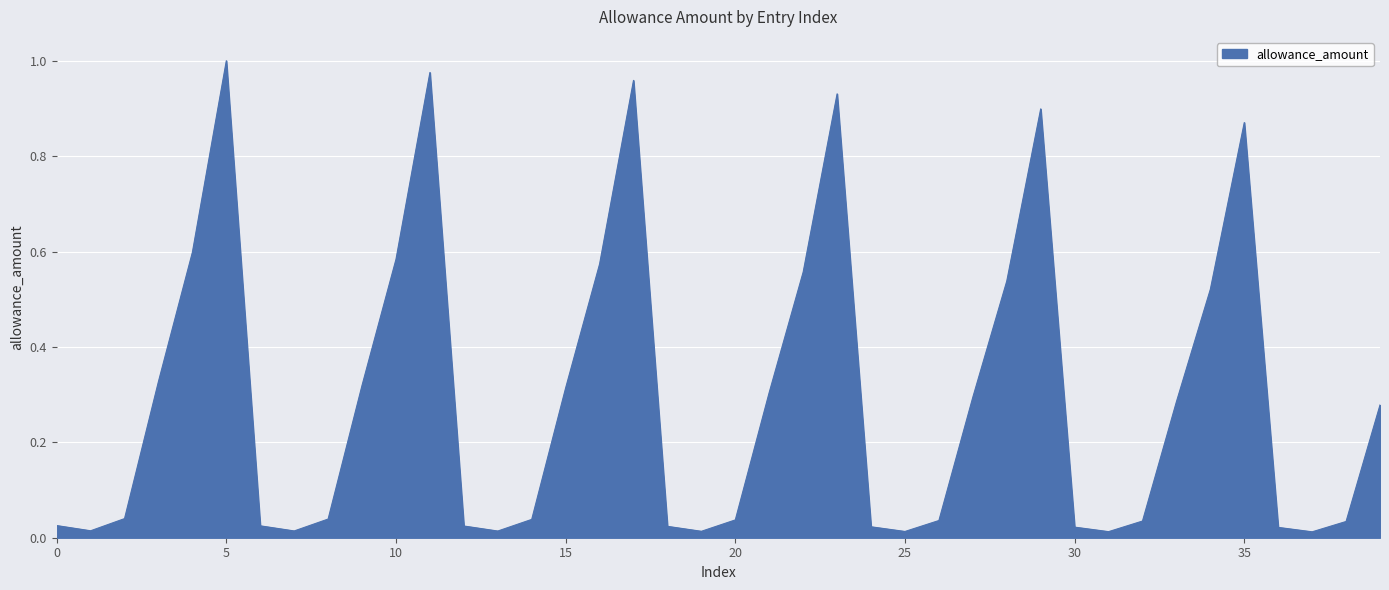

At which category does the chart reach its peak across all series?

5